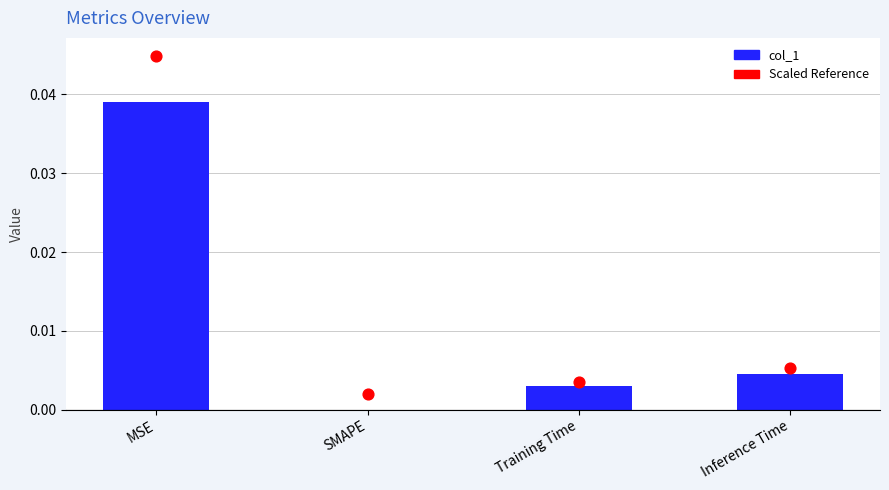

What are all the series names shown in the legend?

col_1, Scaled Reference